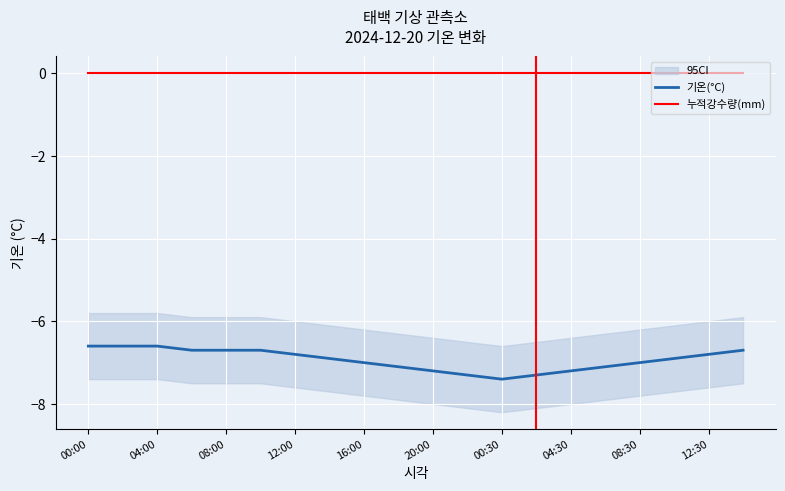

What is the difference between the maximum and minimum values in the 기온(°C) series?

0.8